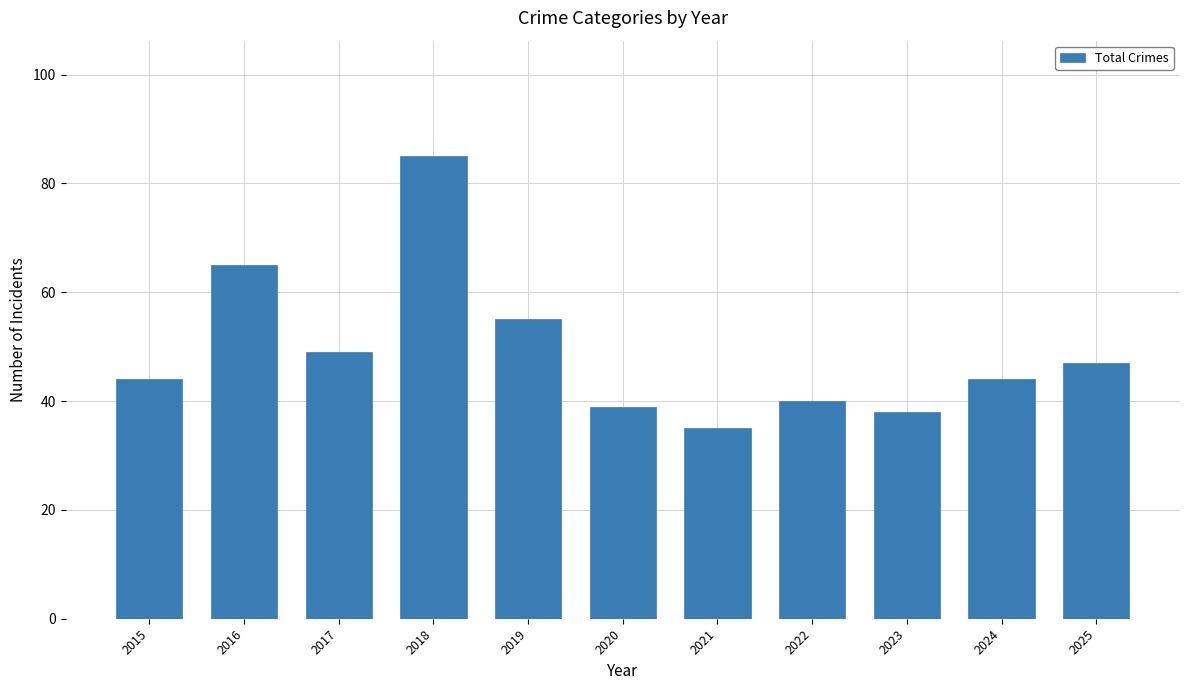

The value at 2021 is 8. True or false?

False